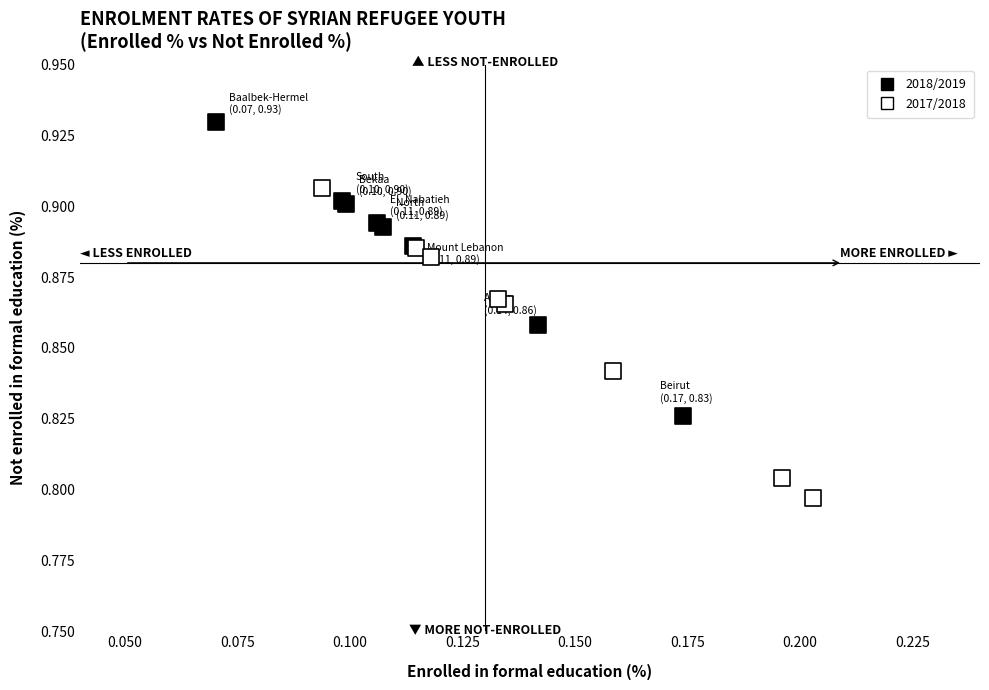

Which series reaches the maximum Y coordinate?

2018/2019